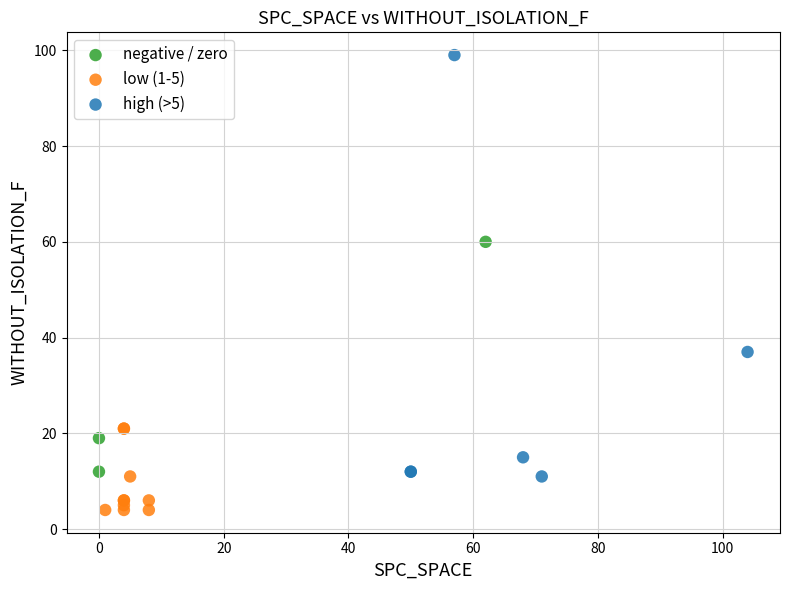

Which series reaches the maximum Y coordinate?

high (>5)